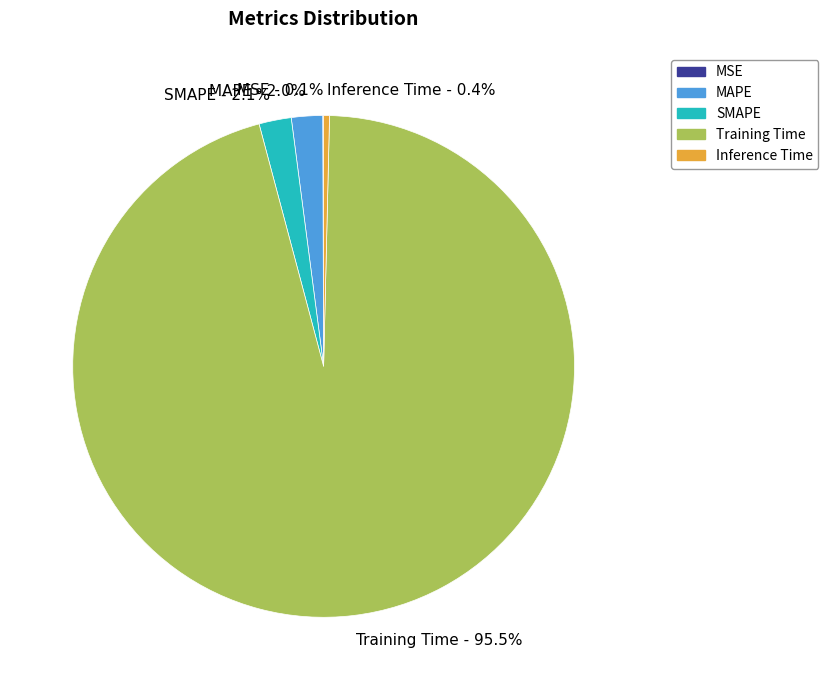

Does Training Time represent more than half of the total?

Yes